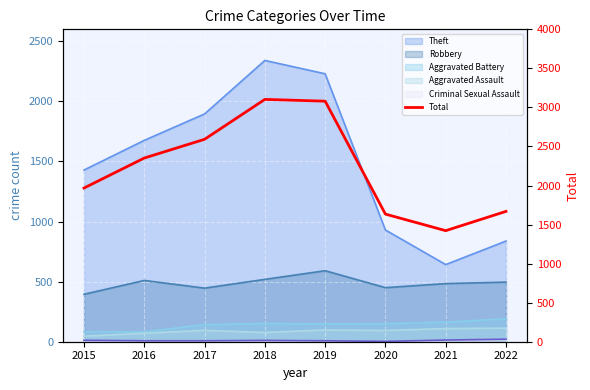

List the labels in order of value, largest first.

2018, 2019, 2017, 2016, 2015, 2022, 2020, 2021